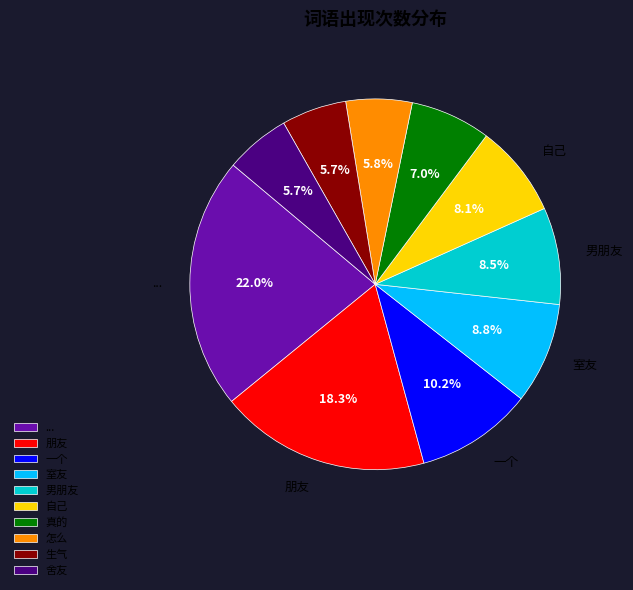

What is the ratio of the value at 怎么 to the value at 生气?

1.0